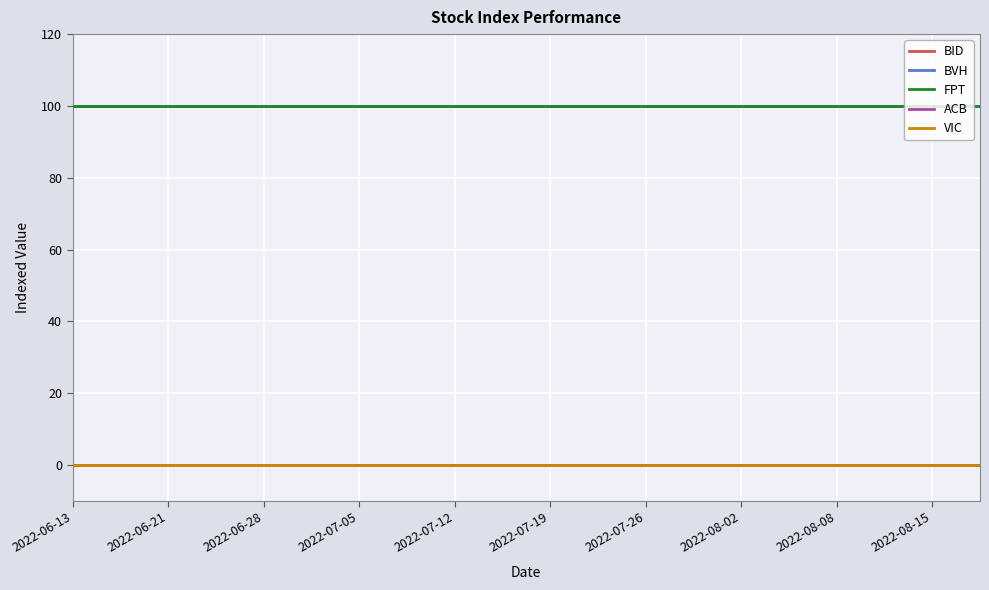

Is this an area chart (filled region under the line)?

No